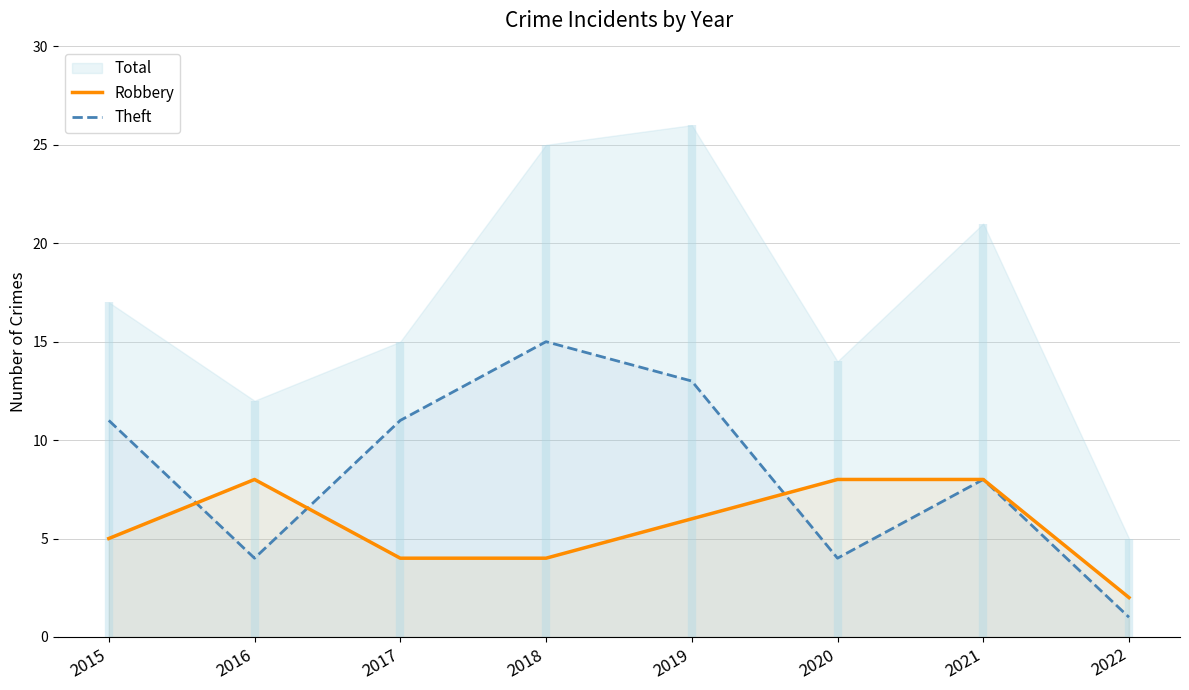

The Robbery series shows 4 at 2017. True or false?

True